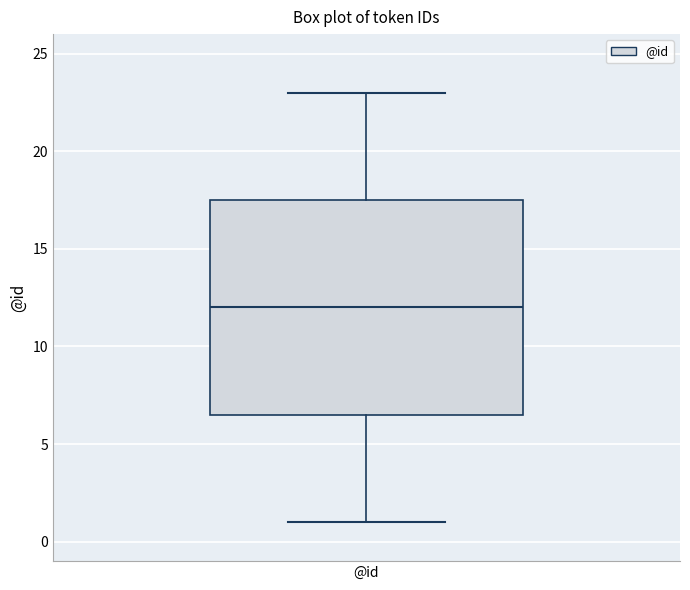

Transcribe this box plot: give where the median line is, the range the box spans, and where the two whiskers end, as read against the y-axis. The values are not printed on the chart, so give them approximately, as read against the axis.

median 12.0, box 6.5 to 17.5, whiskers 1.0 to 23.0